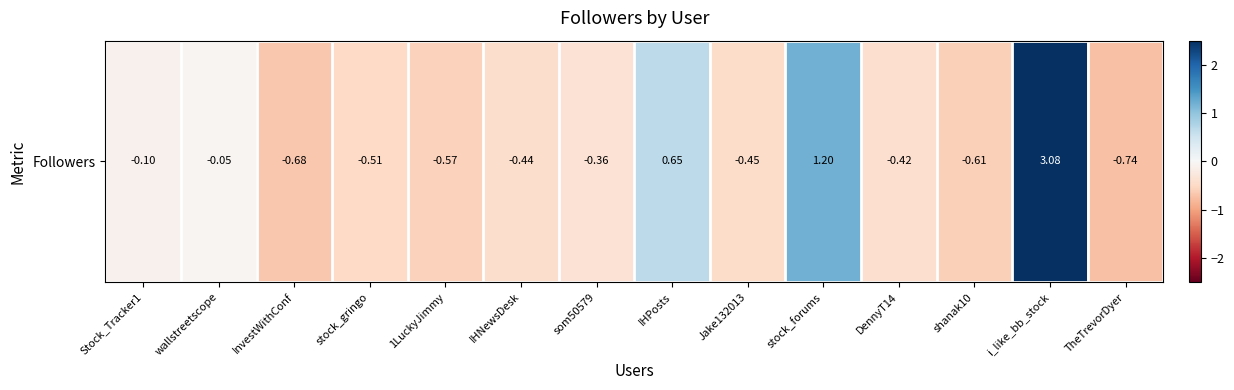

At which category does the chart reach its minimum across all series?

TheTrevorDyer